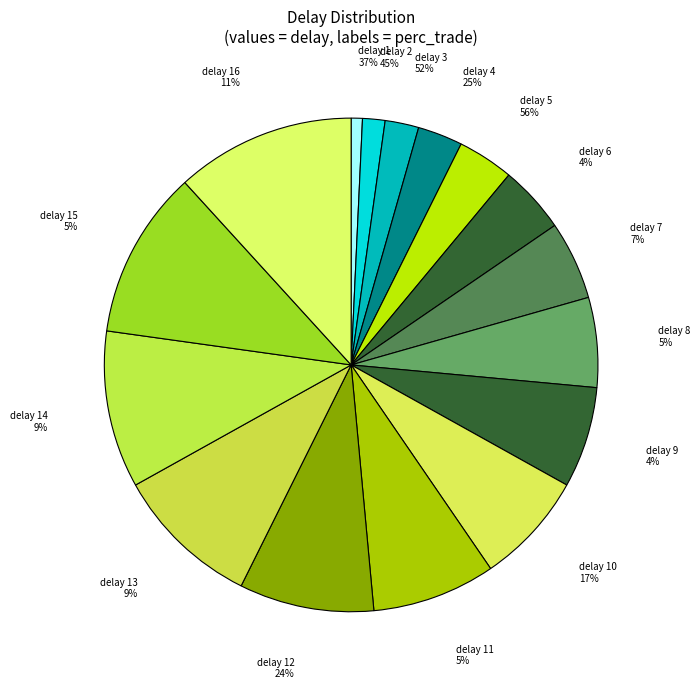

Which category has the smallest portion of the pie?

delay 1 (37%)